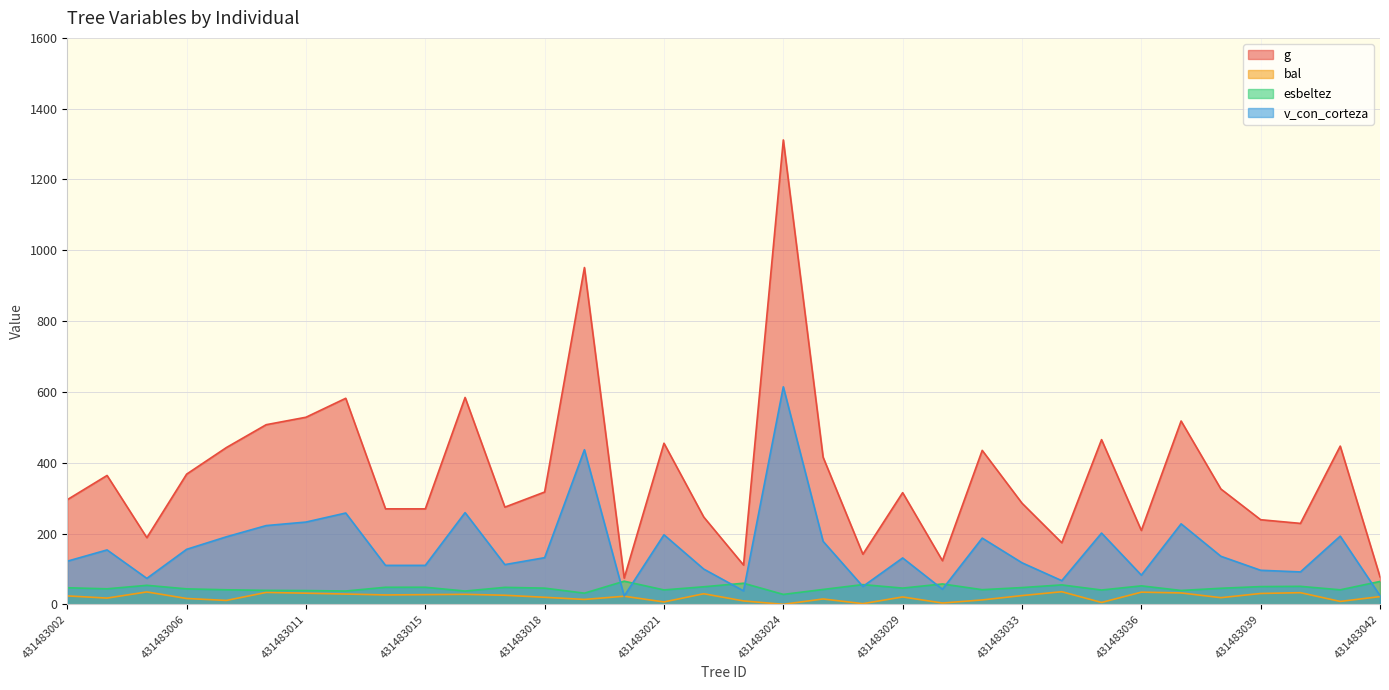

True or false: esbeltez and bal intersect in this chart.

False